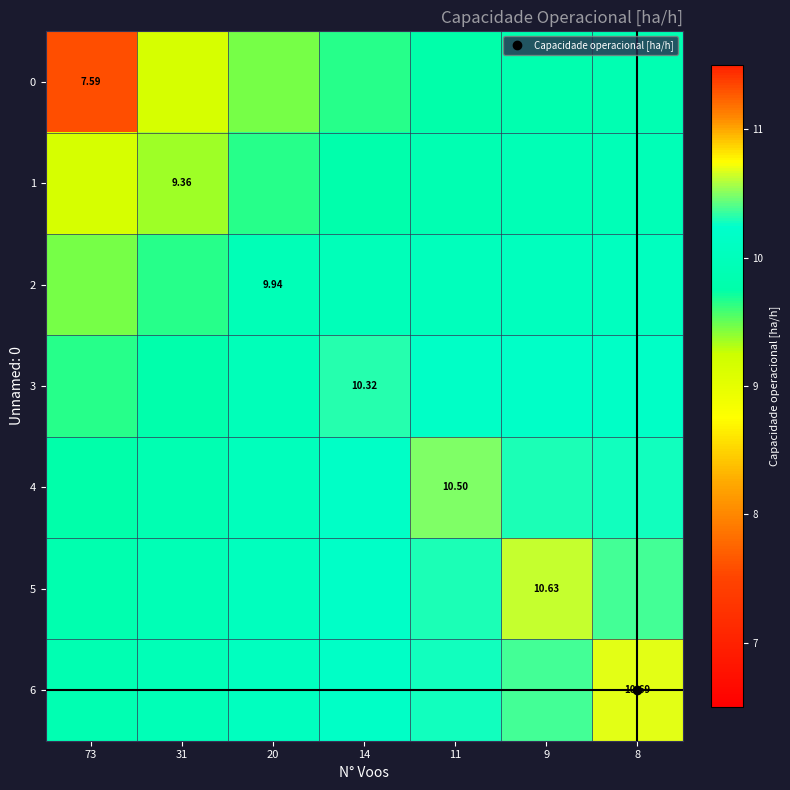

Which series has the largest total across all categories?

6